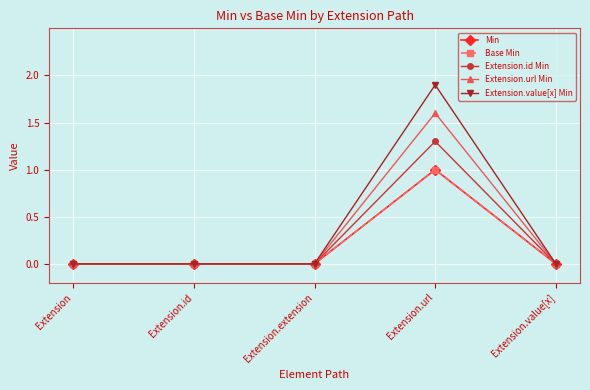

The value of Extension.value[x] Min at Extension.url is 1.9. True or false?

True